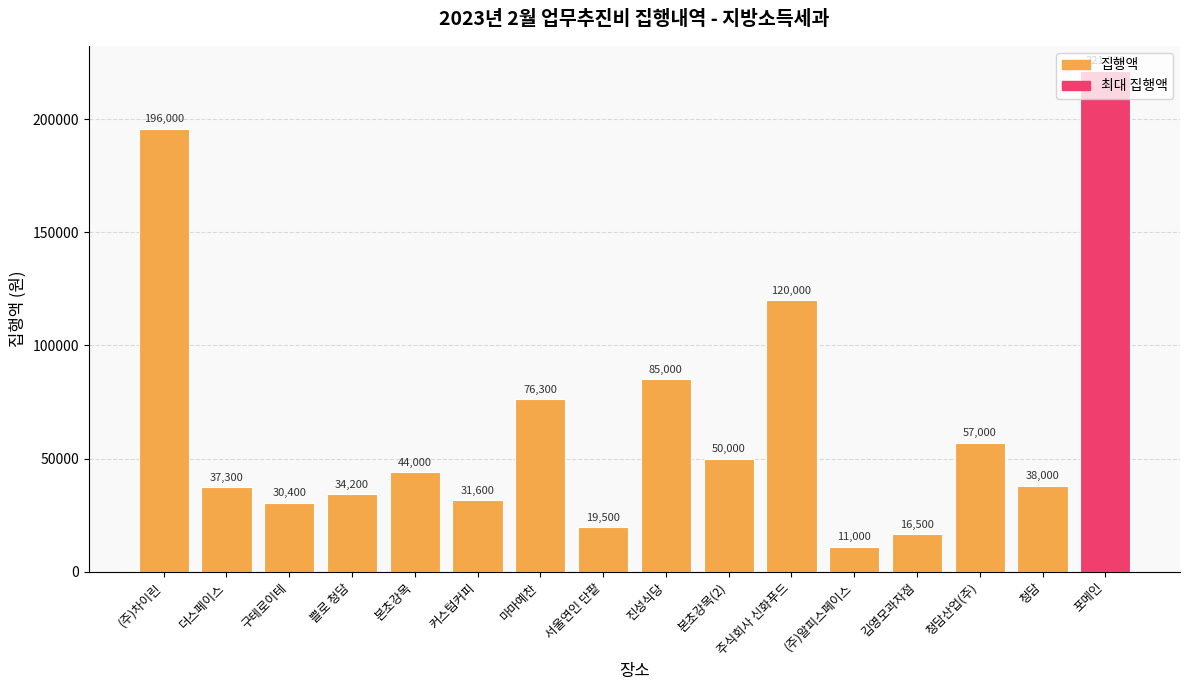

Reading right to left, extract all data points from this chart.

221500	38000	57000	16500	11000	120000	50000	85000	19500	76300	31600	44000	34200	30400	37300	196000